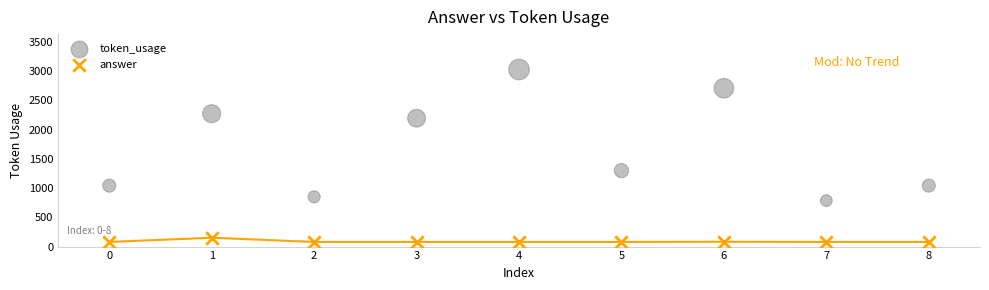

Which series contains the lowest Y value?

answer